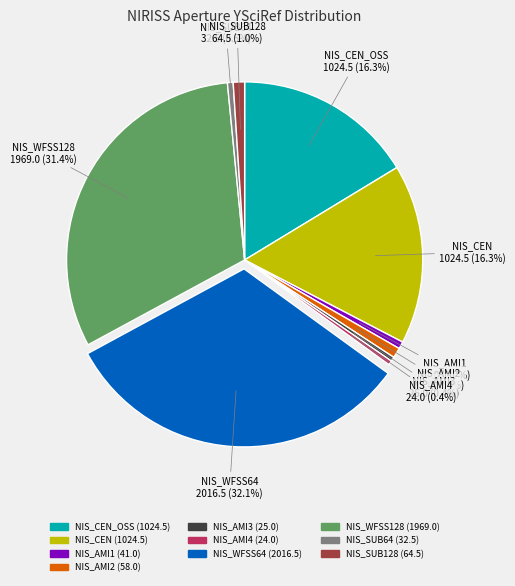

Is there any slice that represents more than half of the pie?

No